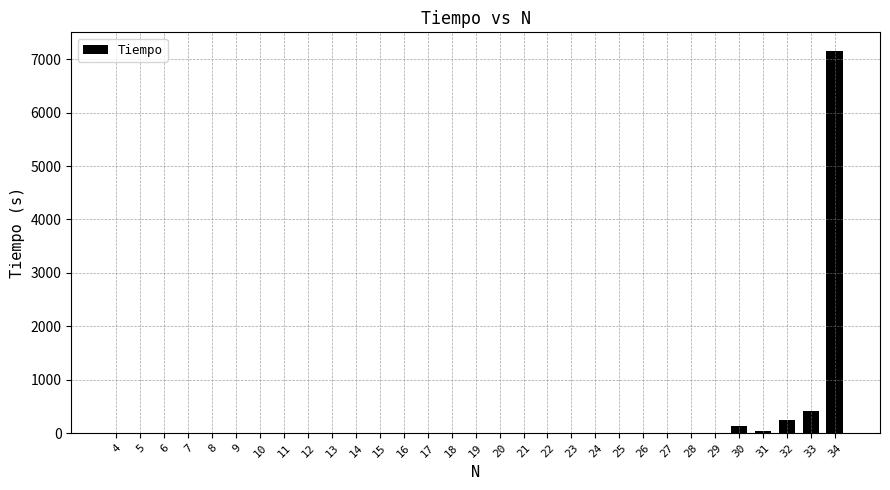

What is the greatest value displayed?

7145.6